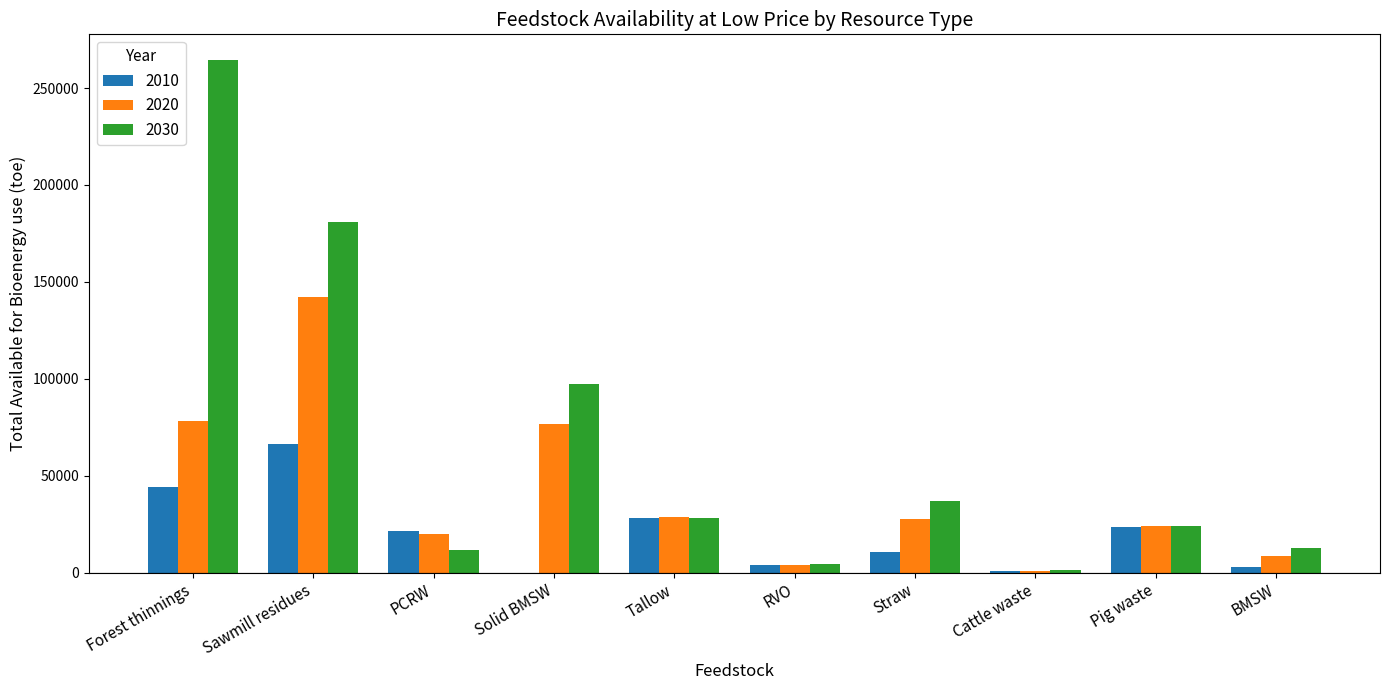

Is it true that 2030 equals 46999.7 at Tallow?

False